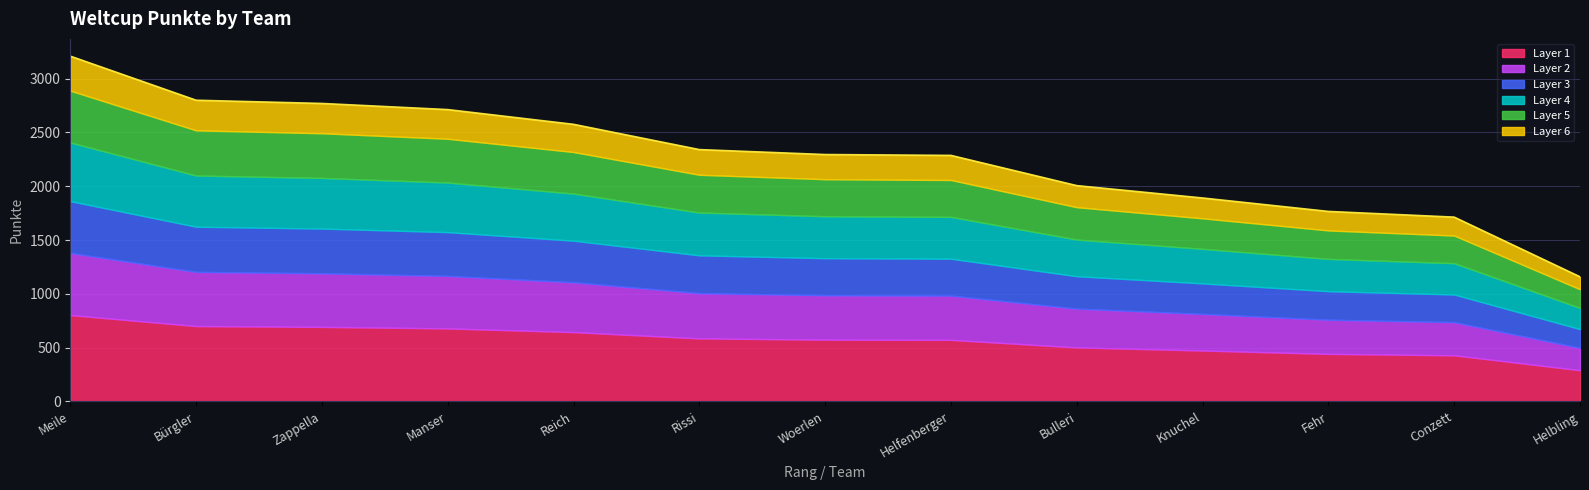

Which label corresponds to the largest value in the chart?

Meile